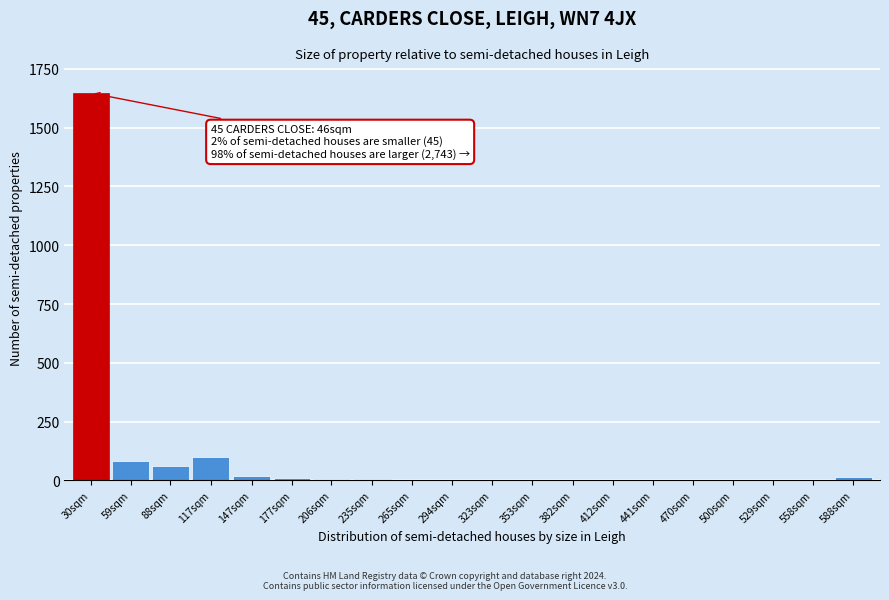

What is the sum of all values?

1970